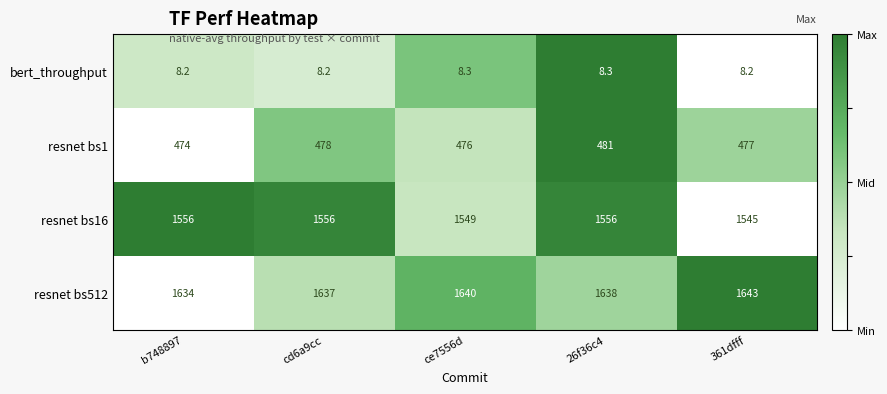

Rank the series at cd6a9cc from lowest to highest value.

bert_throughput, resnet bs1, resnet bs16, resnet bs512